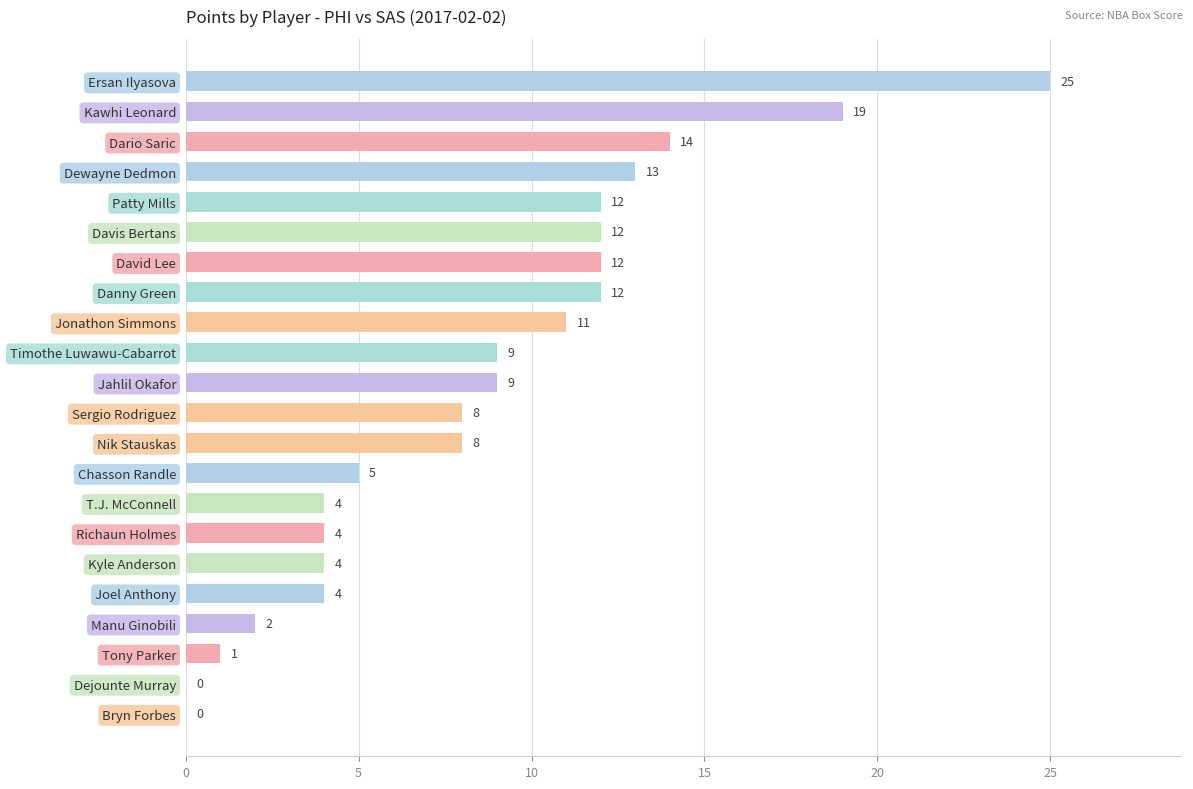

Between Chasson Randle and Dejounte Murray, which is larger?

Chasson Randle